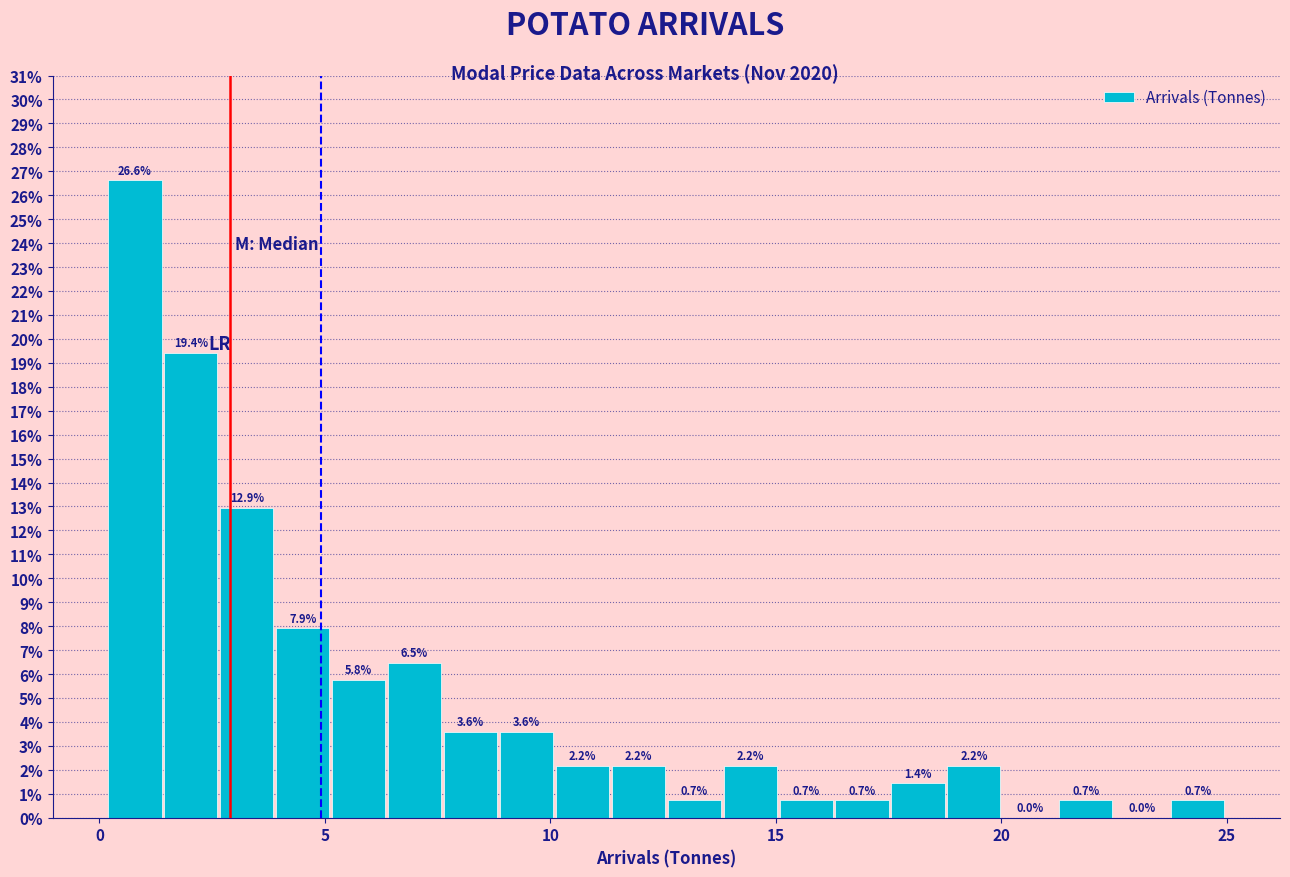

Read against the x-axis, roughly where is the centre of the tallest bar?

1.0